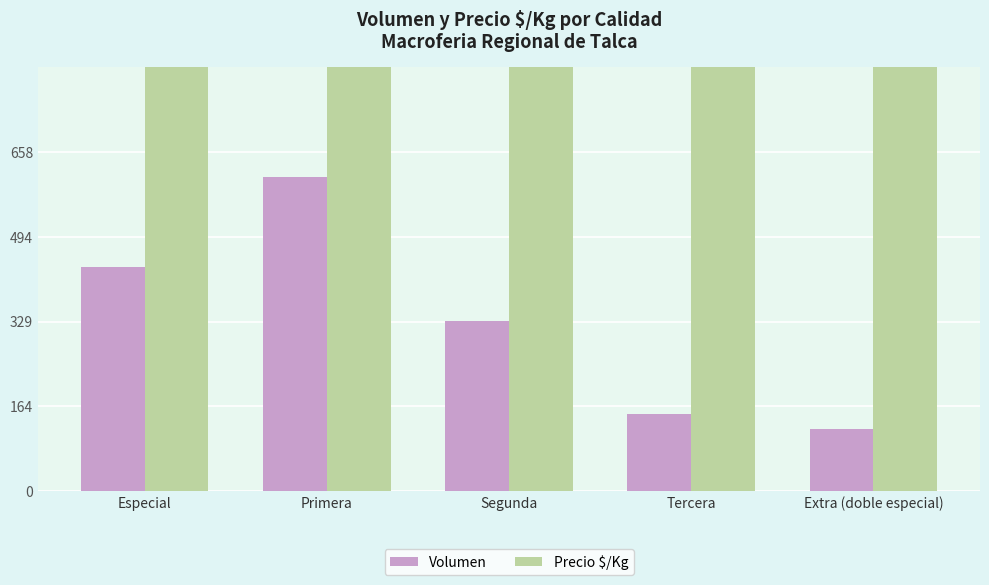

At how many categories does at least one series exceed 2285?

3